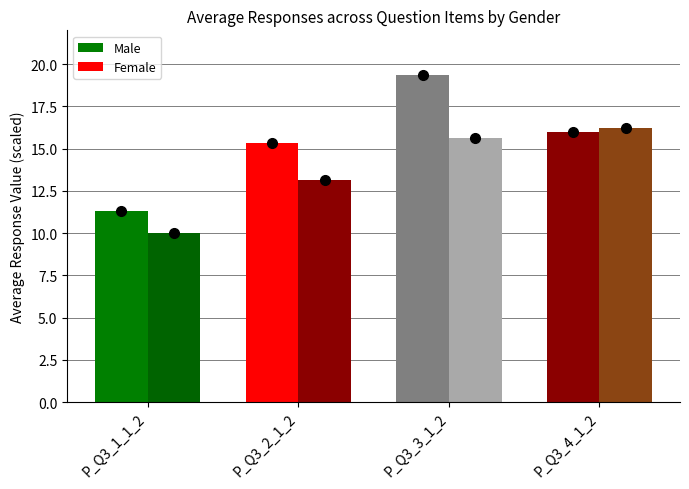

How many data points does each series have?

4